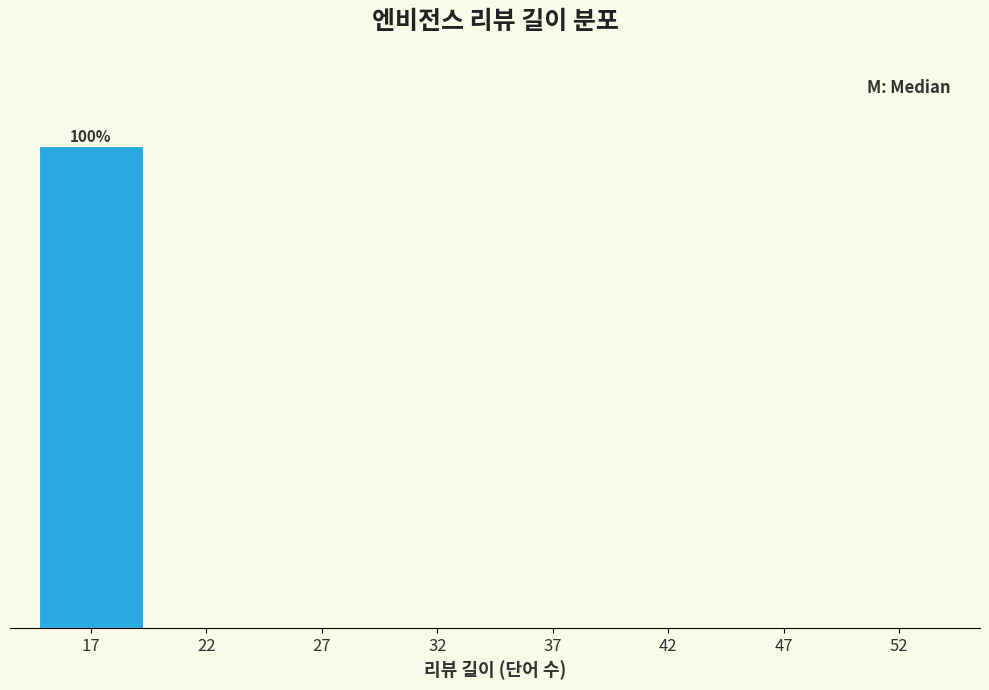

Are the bars horizontal?

No